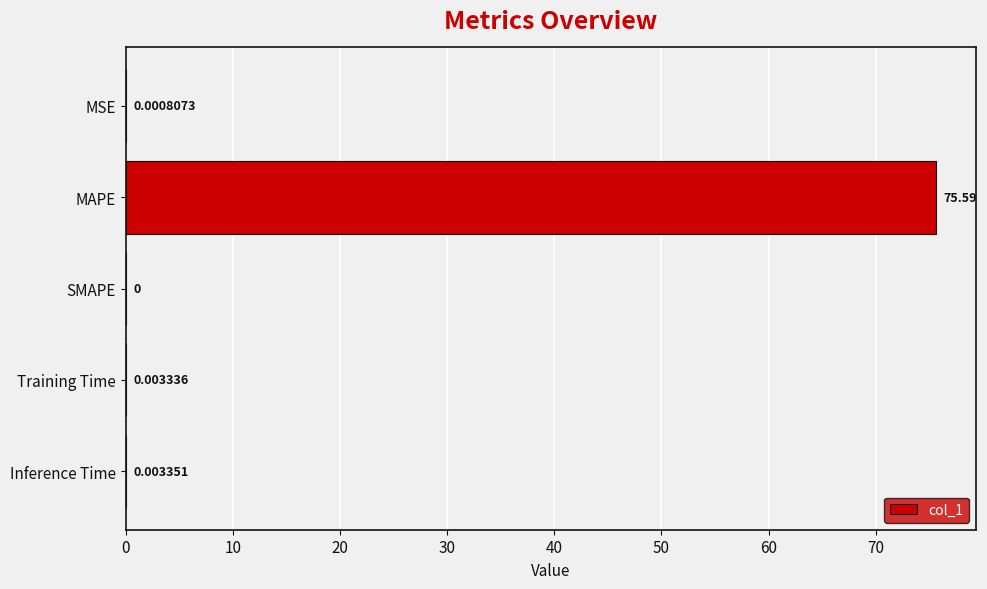

What is the average value?

15.1